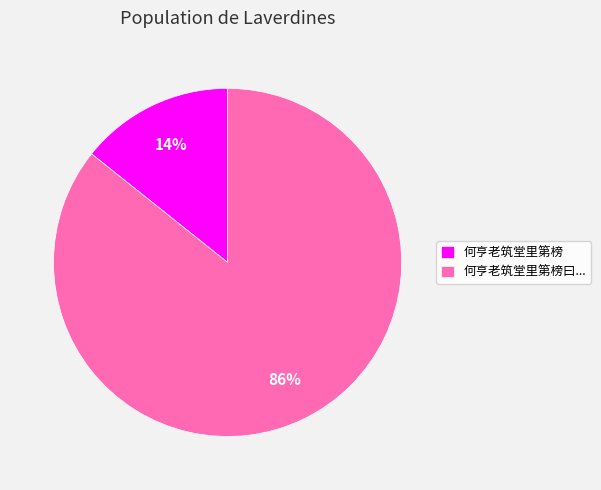

To the nearest percent, what is the combined percentage of 何亨老筑堂里第榜 and 何亨老筑堂里第榜曰...?

100%